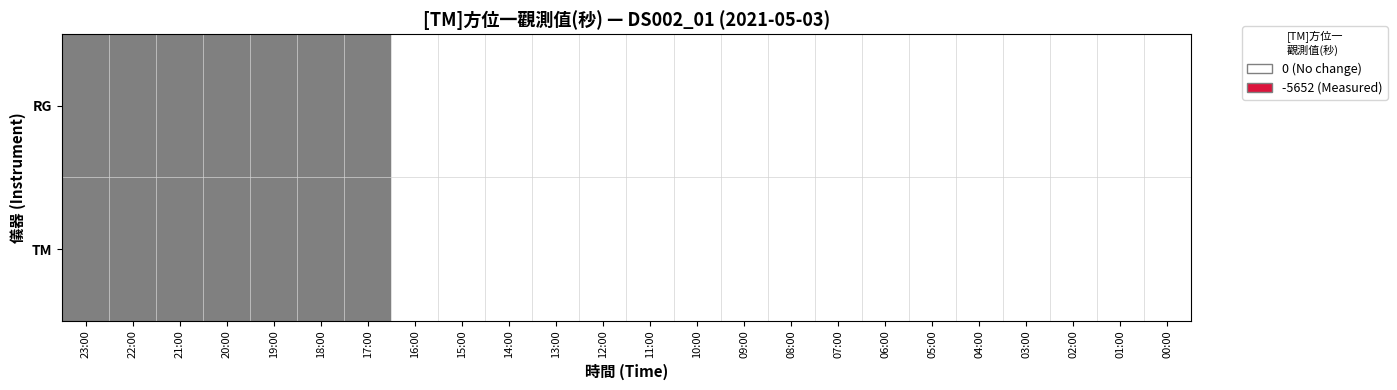

Reading left to right, list all the values displayed in this chart.

RG: 23:00=1	22:00=1	21:00=1	20:00=1	19:00=1	18:00=1	17:00=1	16:00=0	15:00=0	14:00=0	13:00=0	12:00=0	11:00=0	10:00=0	09:00=0	08:00=0	07:00=0	06:00=0	05:00=0	04:00=0	03:00=0	02:00=0	01:00=0	00:00=0
TM: 23:00=1	22:00=1	21:00=1	20:00=1	19:00=1	18:00=1	17:00=1	16:00=0	15:00=0	14:00=0	13:00=0	12:00=0	11:00=0	10:00=0	09:00=0	08:00=0	07:00=0	06:00=0	05:00=0	04:00=0	03:00=0	02:00=0	01:00=0	00:00=0